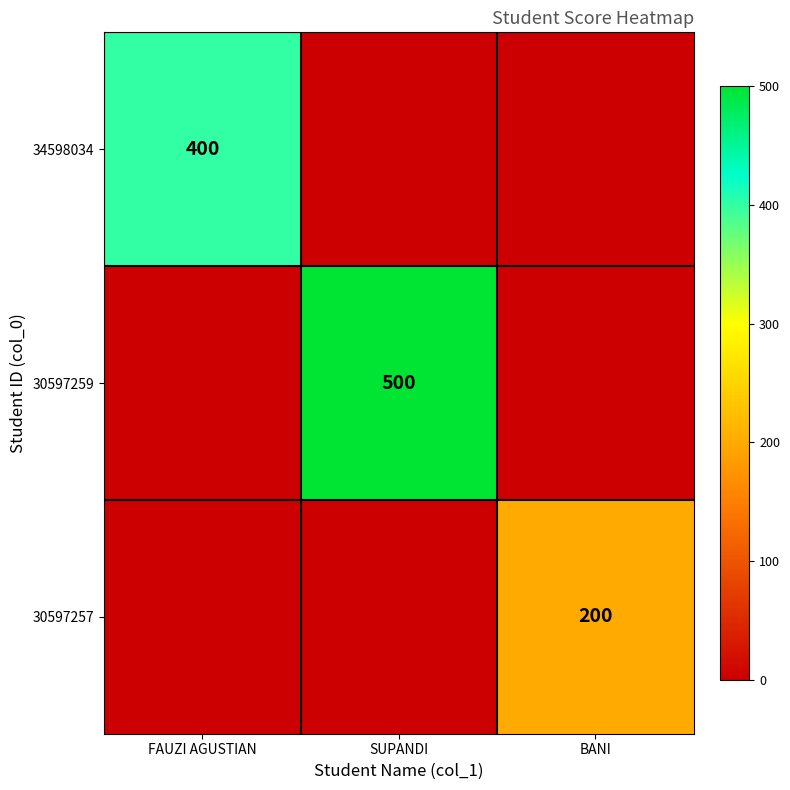

How many distinct data groups are displayed?

3